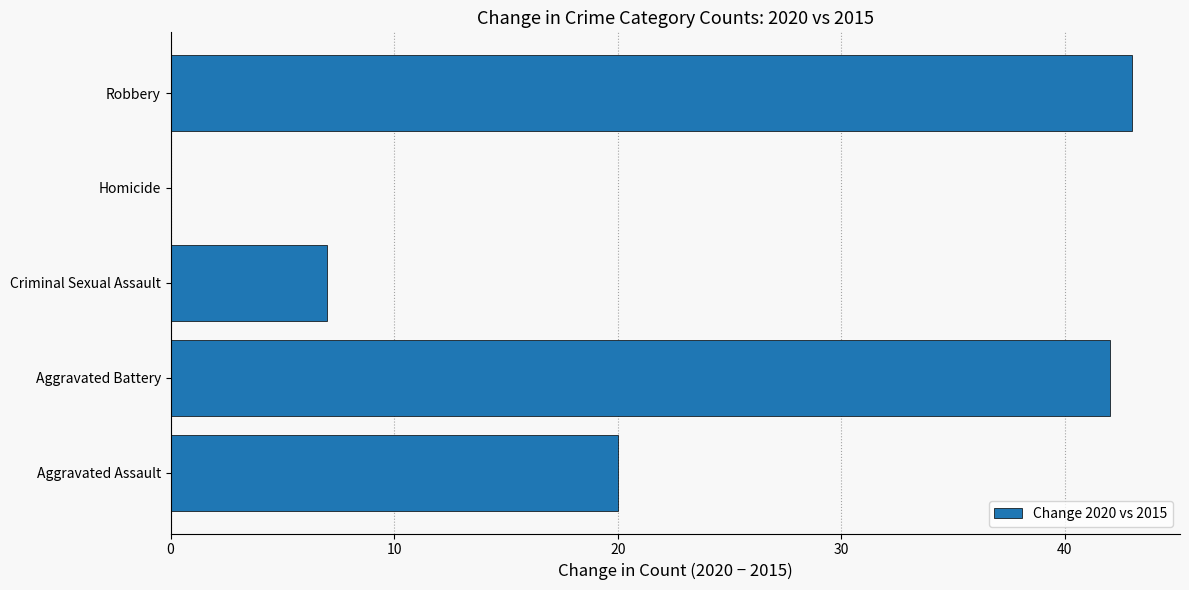

The chart shows a value of 7 at Criminal Sexual Assault. True or false?

True